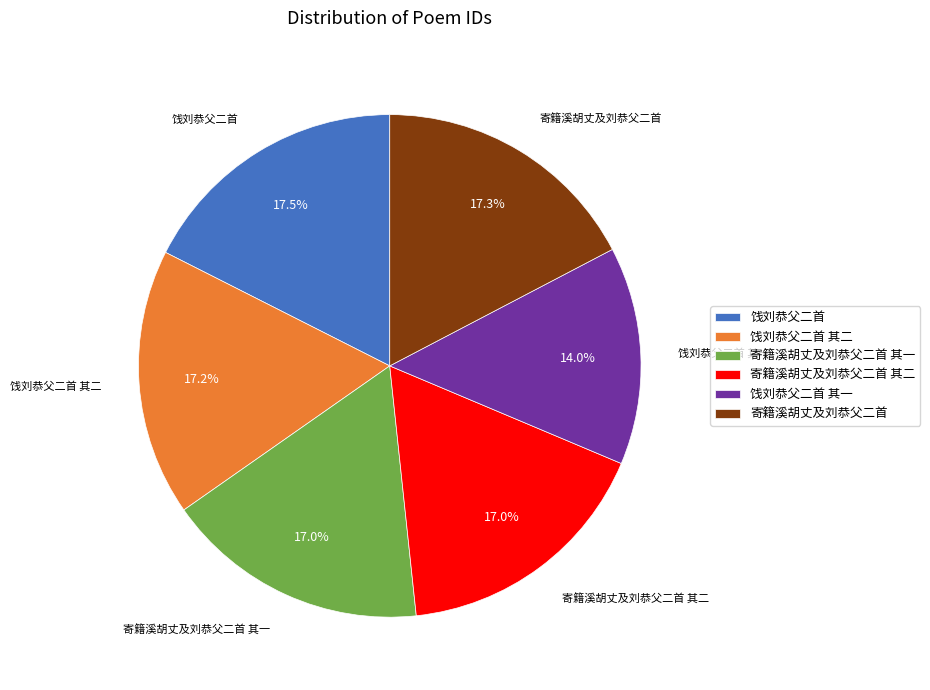

Is it true that 寄籍溪胡丈及刘恭父二首 其二 is 4% of the pie?

False